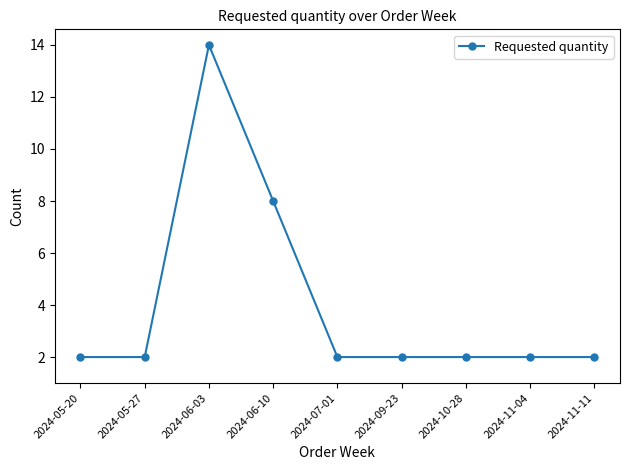

Reading left to right, list all the values displayed in this chart.

2	2	14	8	2	2	2	2	2